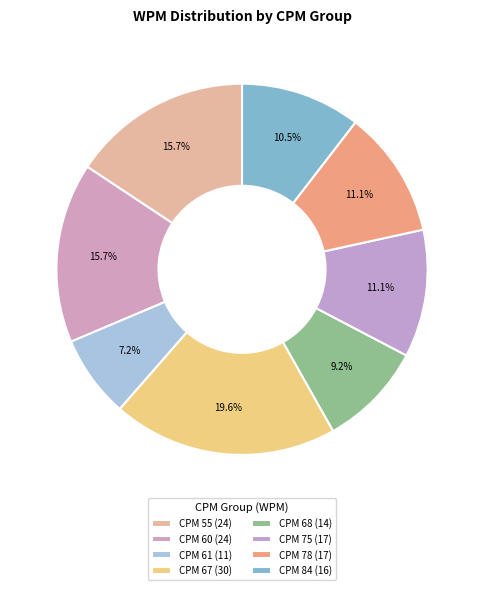

Count the number of slices in the pie.

8